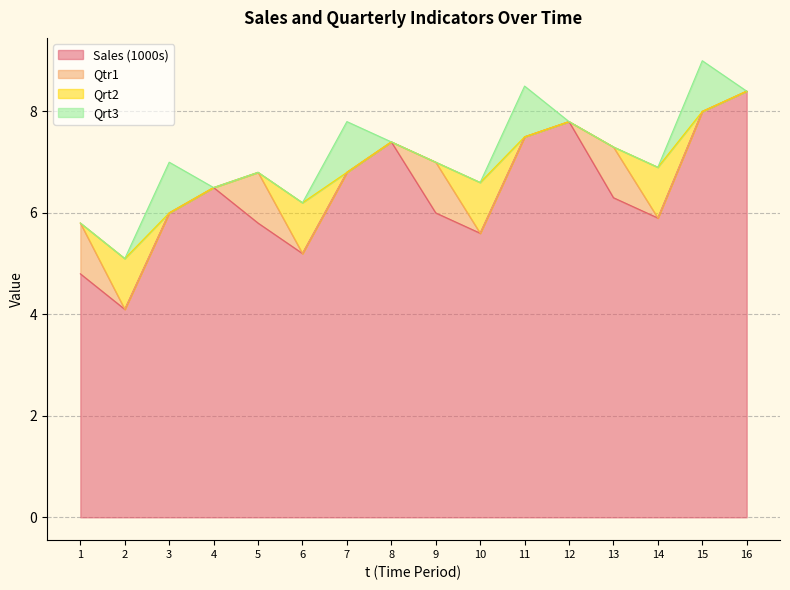

In Qrt2, how many points are higher than both neighbors (excluding endpoints)?

4